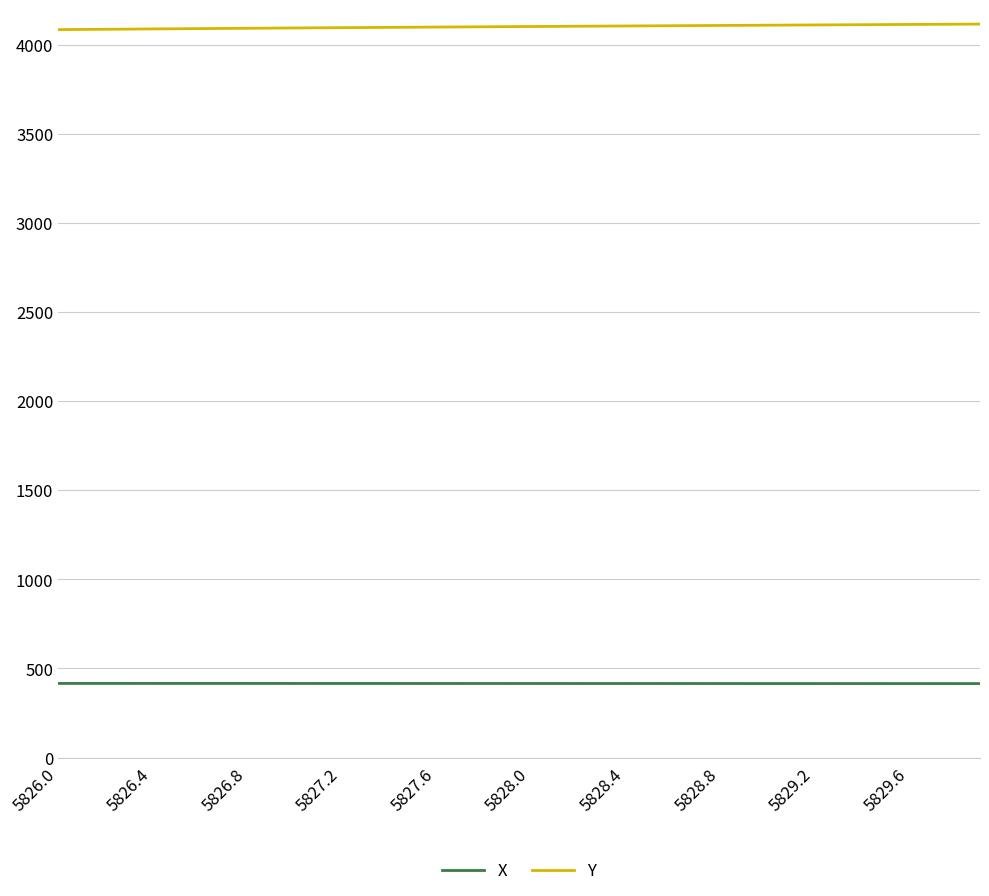

List the series in order of their overall mean, highest first.

Y, X